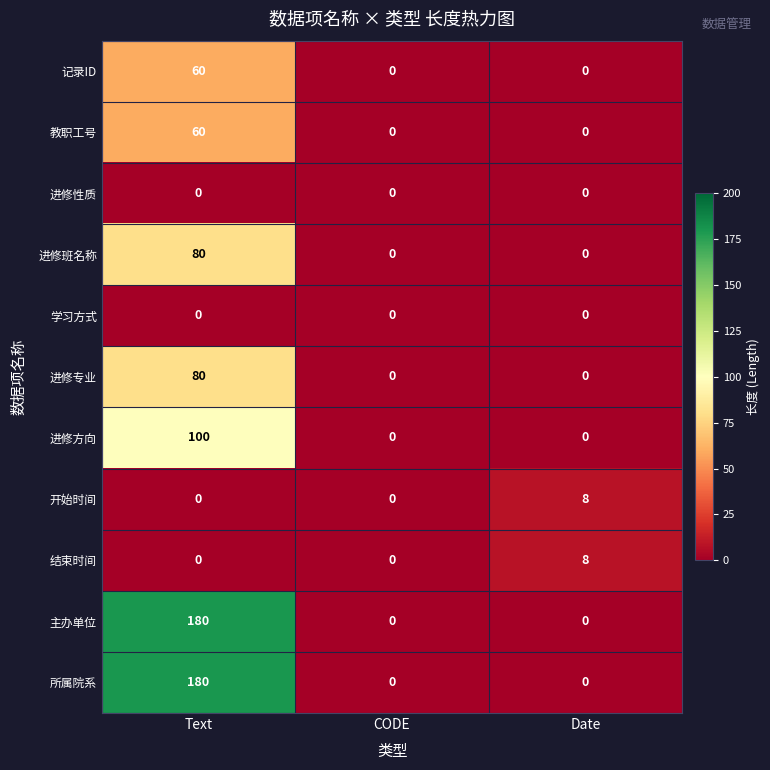

True or false: 开始时间 has a value of 0 at CODE.

True